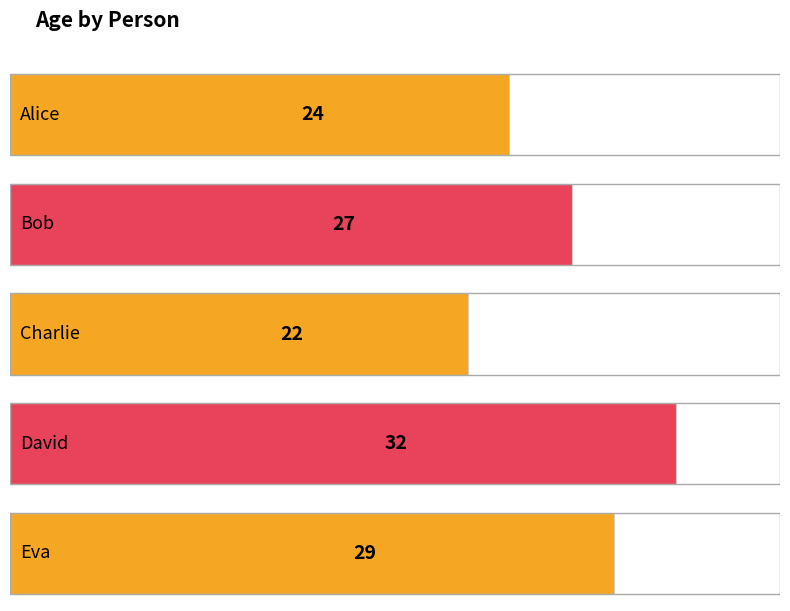

How many values are between 24 and 29?

3